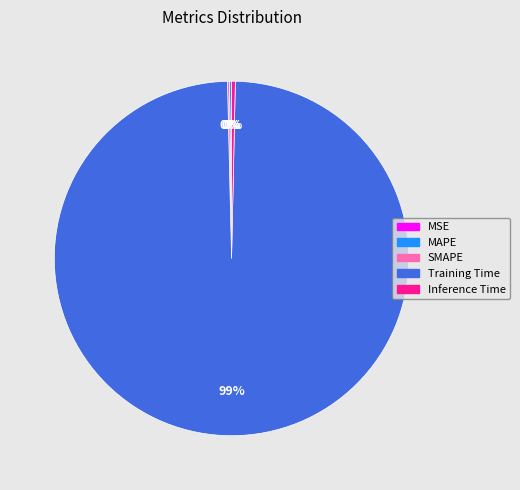

Which slice is the largest?

Training Time